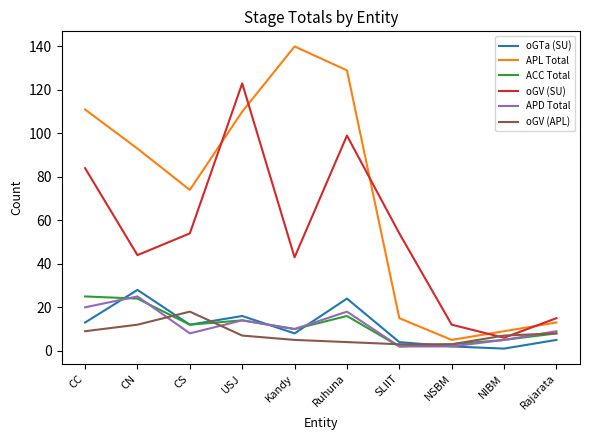

Between NSBM and Rajarata, which series saw the biggest shift?

APL Total